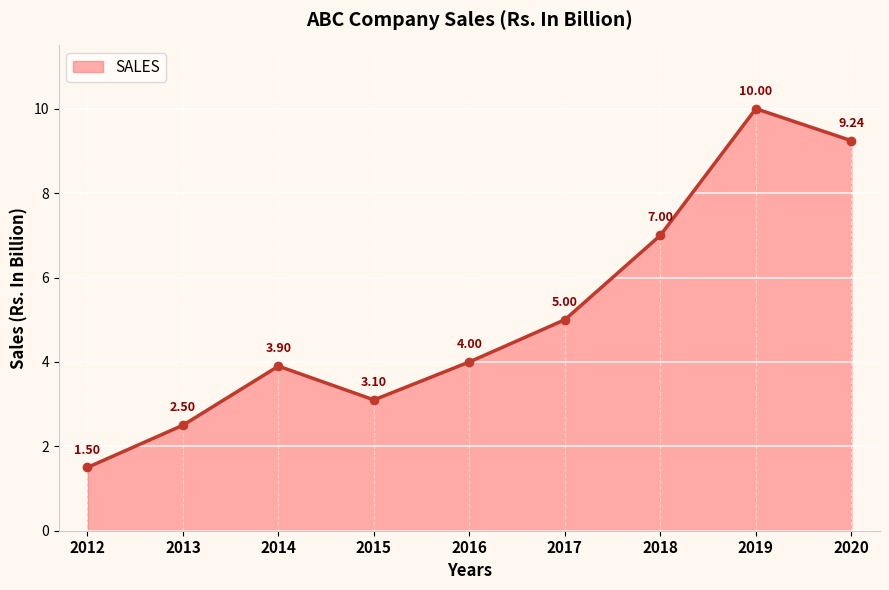

How many data points are less than 4?

4